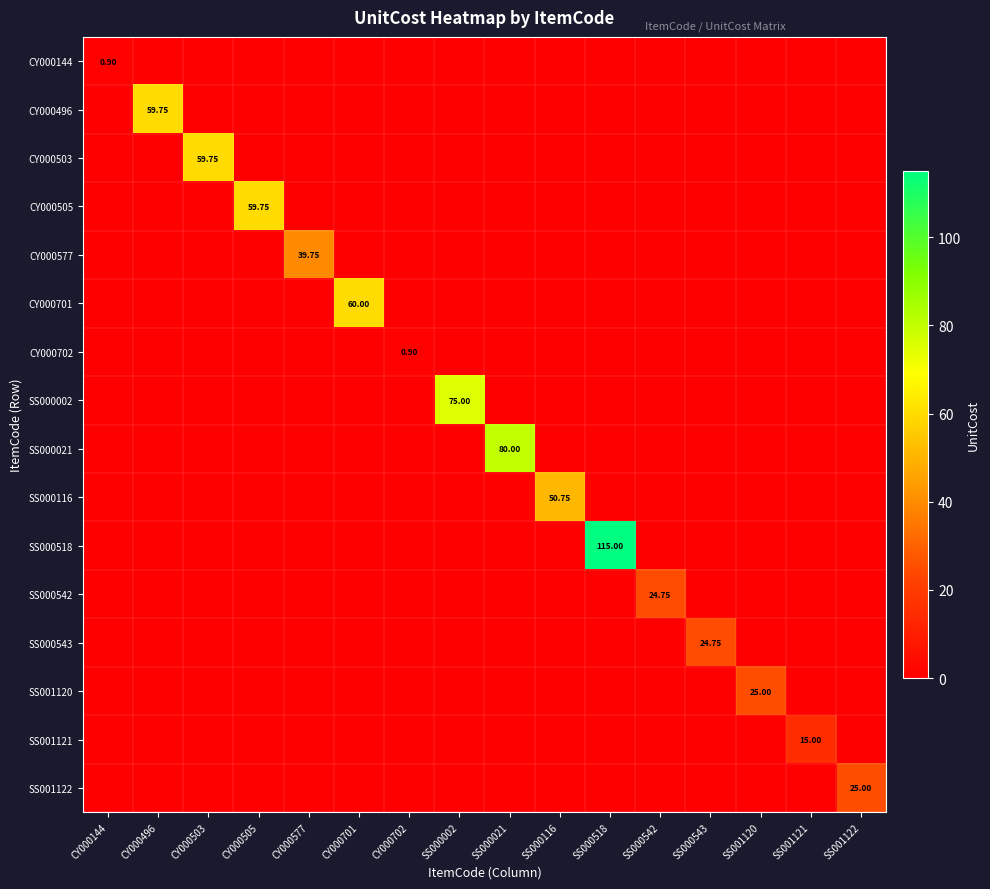

What is the maximum value for CY000503?

59.8